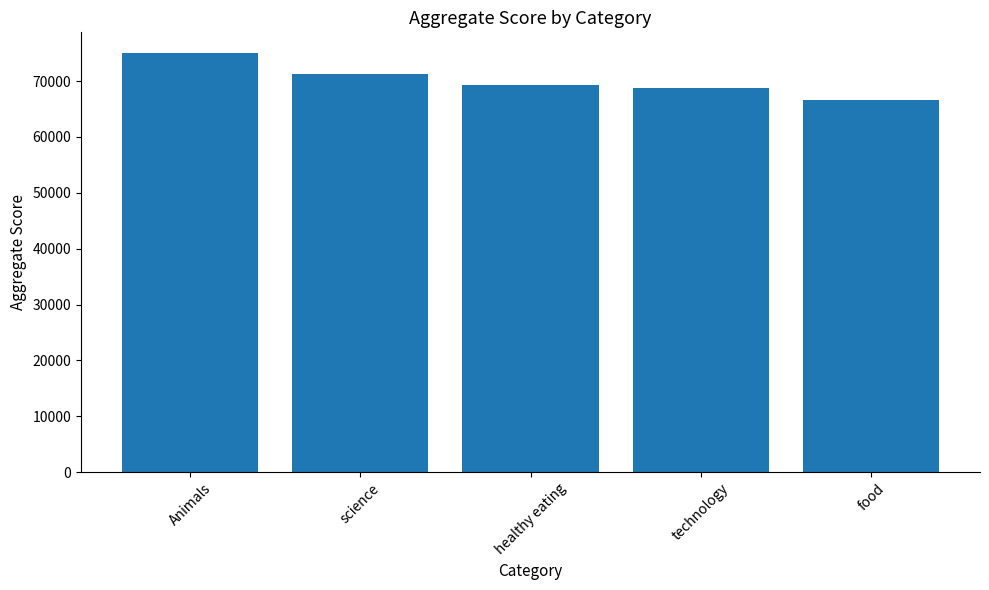

What is the maximum value shown in the chart?

74965